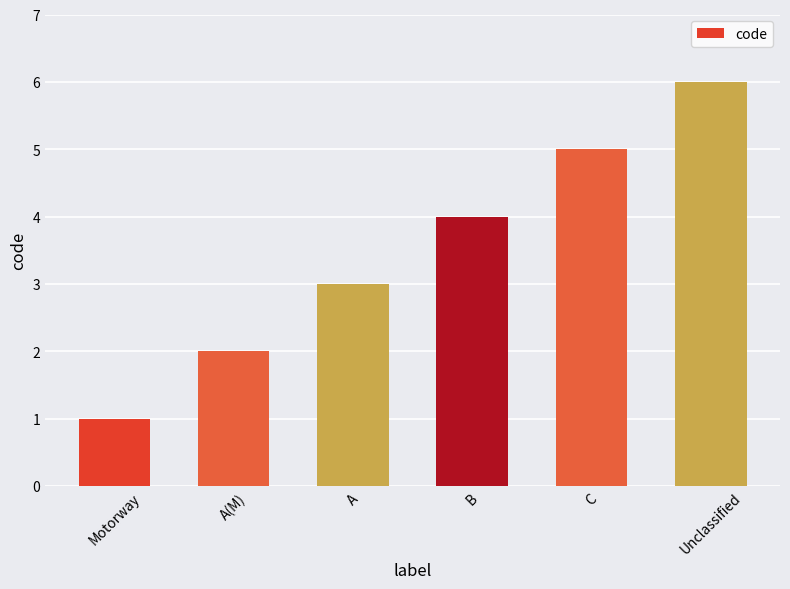

Rank the categories by value from highest to lowest.

Unclassified, C, B, A, A(M), Motorway